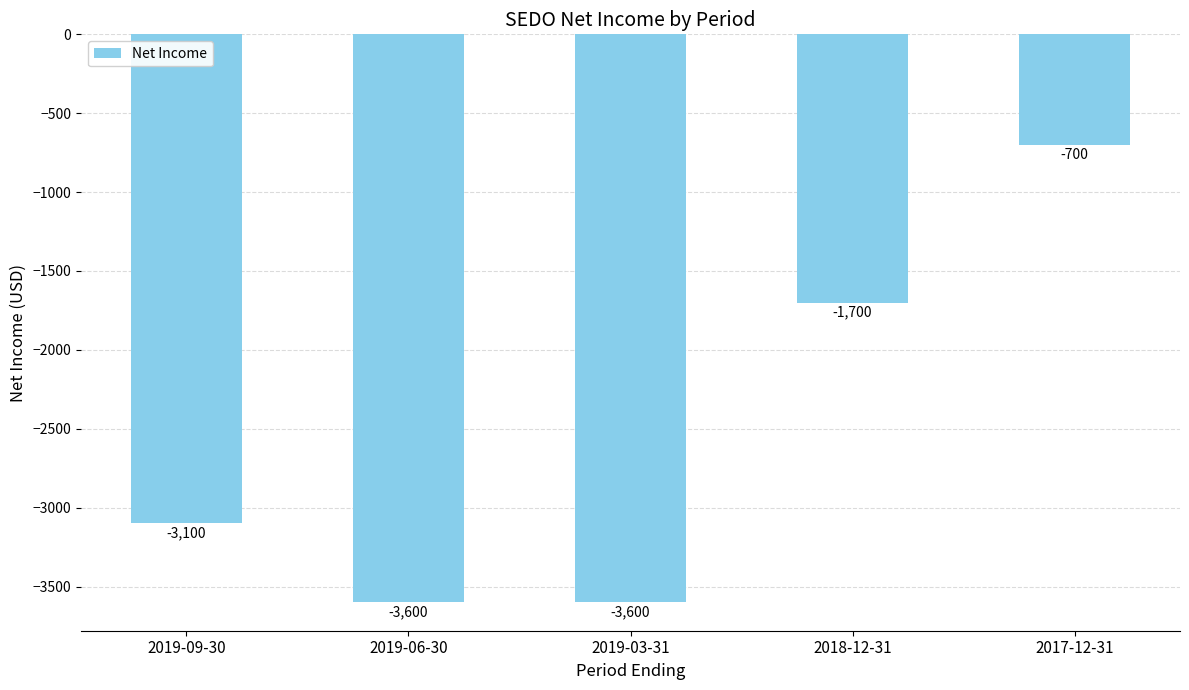

Is it true that the value at 2019-06-30 is -3600?

True